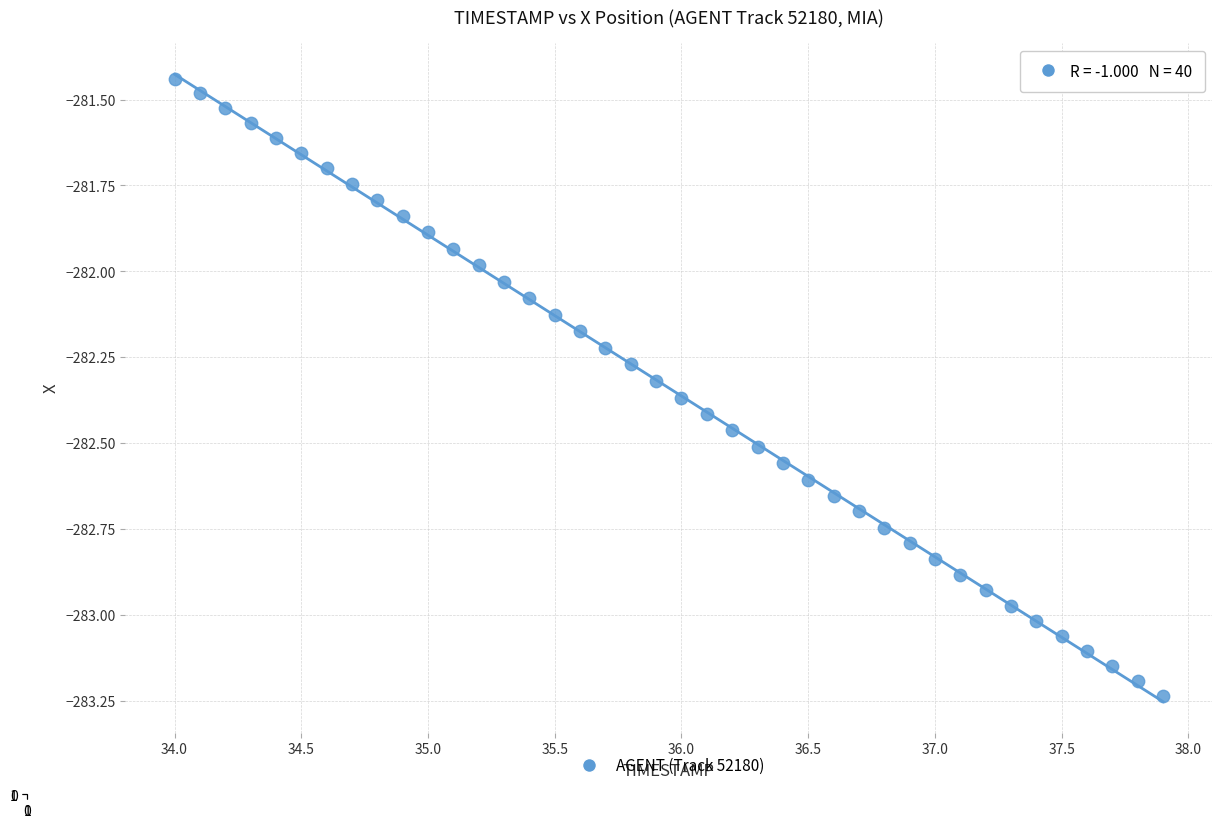

What is the range of X values (max minus min)?

3.9